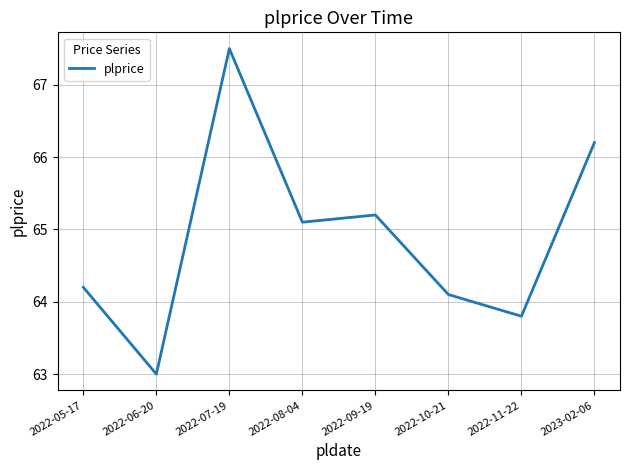

How many distinct data groups are displayed?

1